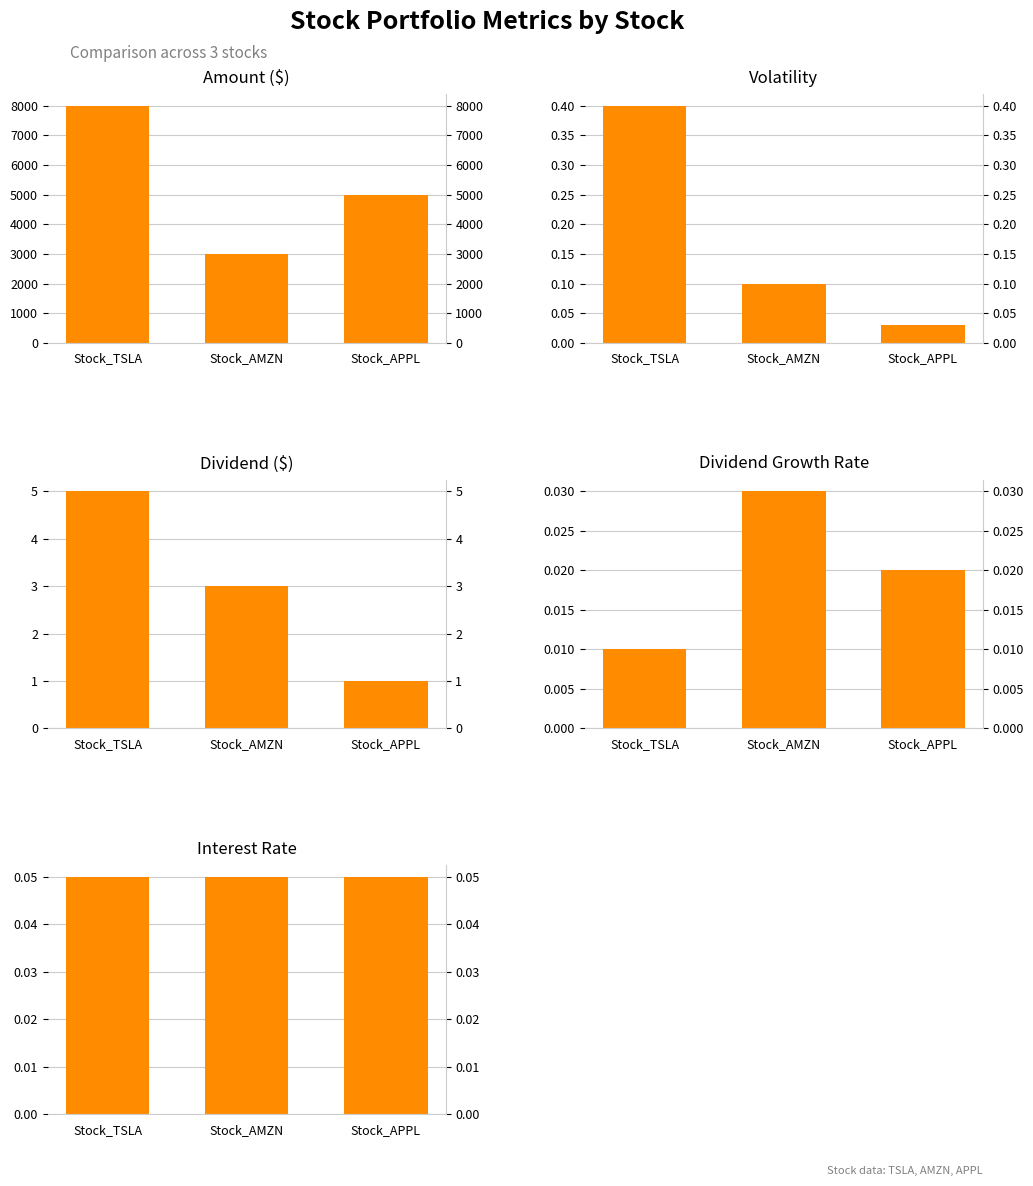

What is the label of the 1st bar from the right?

Stock_APPL